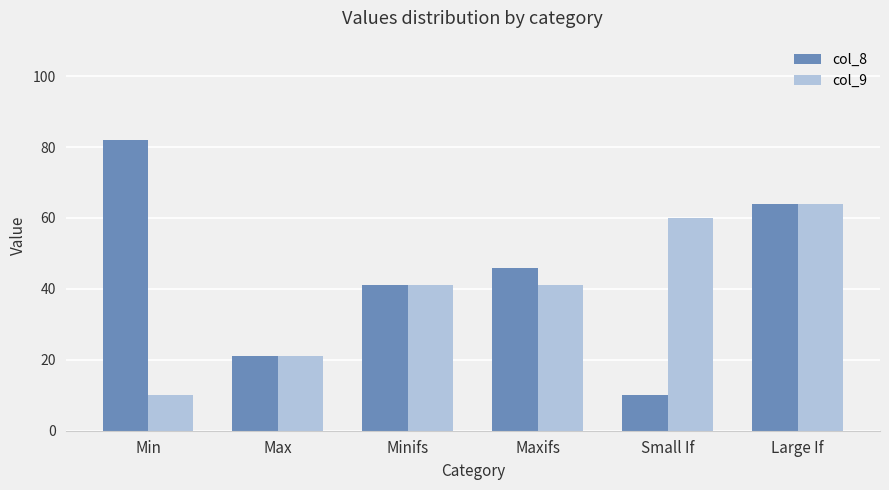

Rank the series by their maximum value, from lowest to highest.

col_9, col_8